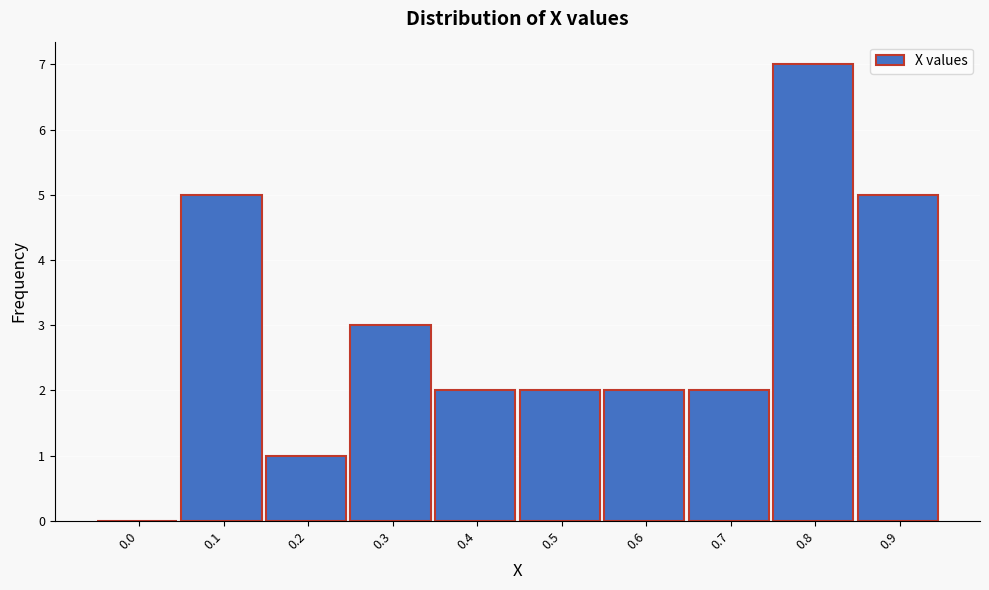

Reading left to right, extract all data points from this chart.

0.0=0	0.1=5	0.2=1	0.3=3	0.4=2	0.5=2	0.6=2	0.7=2	0.8=7	0.9=5